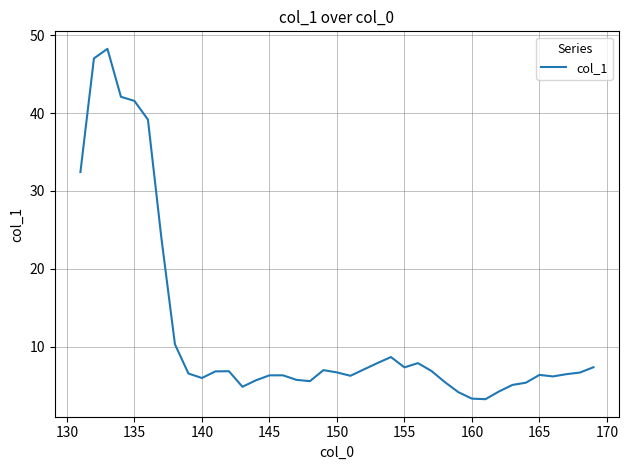

What is the minimum value shown in the chart?

3.3